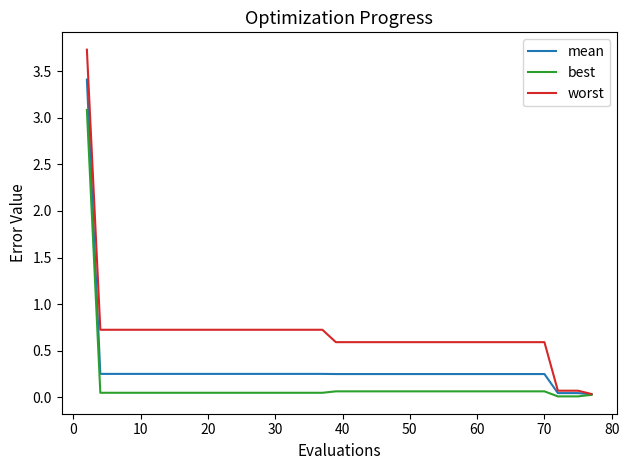

Rank the series by their average value, from lowest to highest.

best, mean, worst